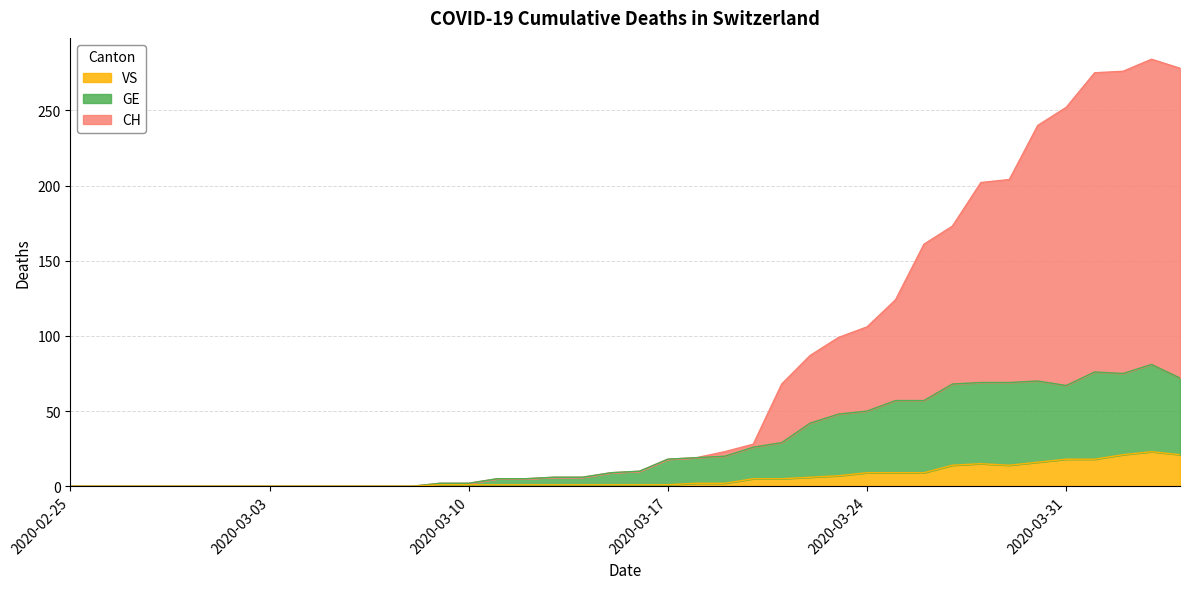

Reading left to right, extract all data points from this chart.

CH: 0	0	0	0	0	0	0	0	0	0	0	0	0	2	2	5	5	6	6	9	10	18	19	23	28	68	87	99	106	124	161	173	202	204	240	252	275	276	284	278
GE: 0	0	0	0	0	0	0	0	0	0	0	0	0	2	2	5	5	6	6	9	10	18	19	20	26	29	42	48	50	57	57	68	69	69	70	67	76	75	81	72
VS: 0	0	0	0	0	0	0	0	0	0	0	0	0	1	1	1	1	1	1	1	1	1	2	2	5	5	6	7	9	9	9	14	15	14	16	18	18	21	23	21